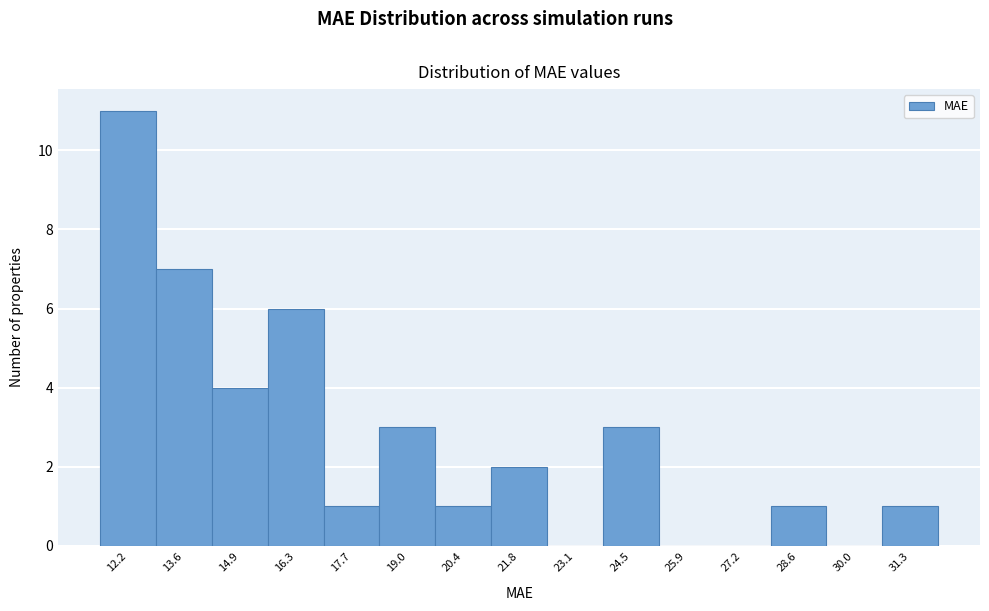

Reading left to right, transcribe all the data shown in this chart.

12.2=11	13.6=7	14.9=4	16.3=6	17.7=1	19.0=3	20.4=1	21.8=2	23.1=0	24.5=3	25.9=0	27.2=0	28.6=1	30.0=0	31.3=1